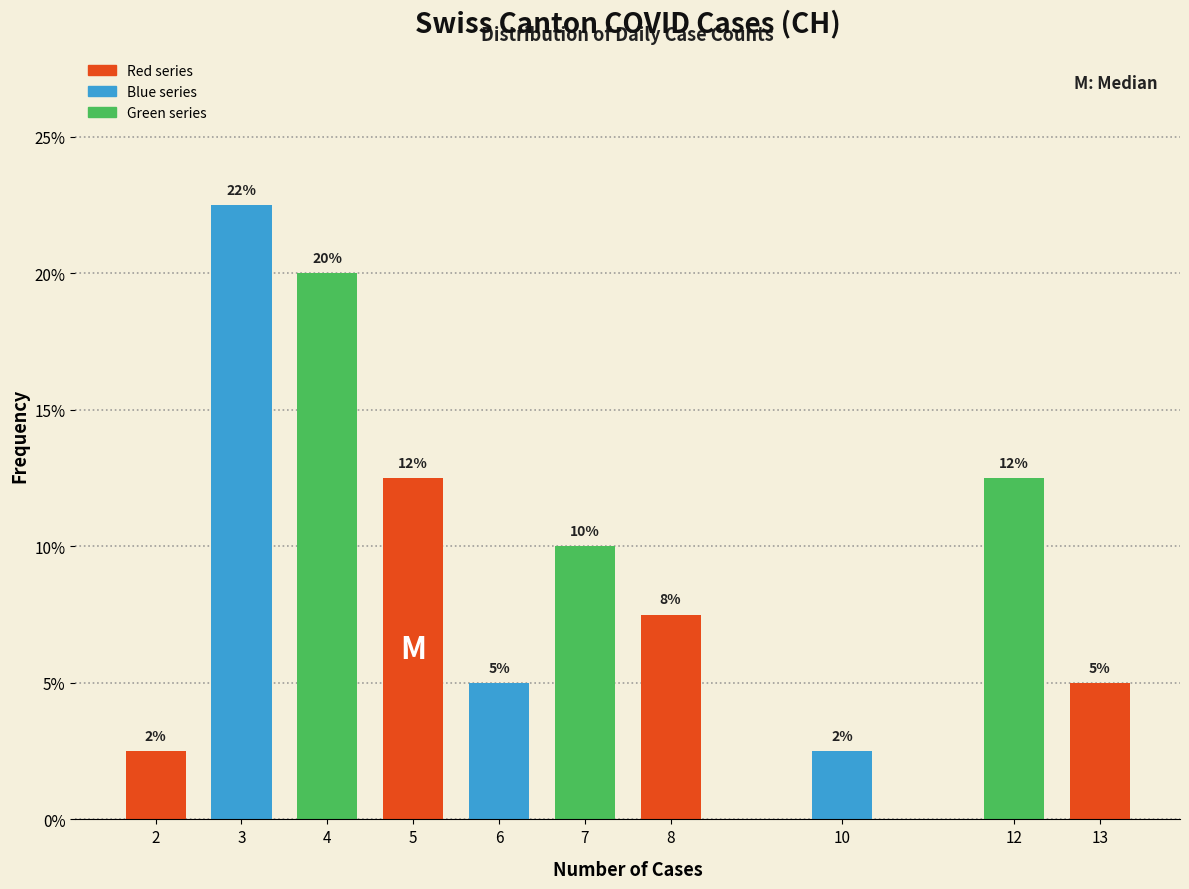

How many bars are there in total?

10